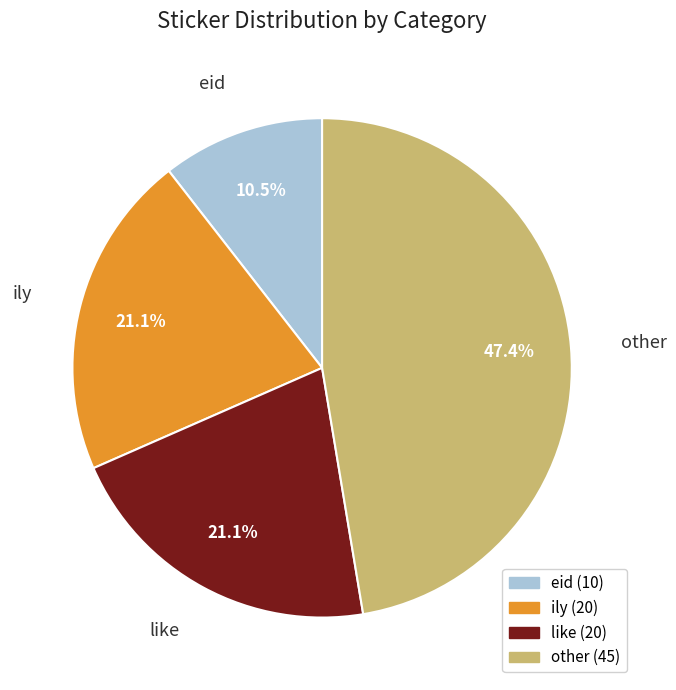

Which category has the smallest portion of the pie?

eid